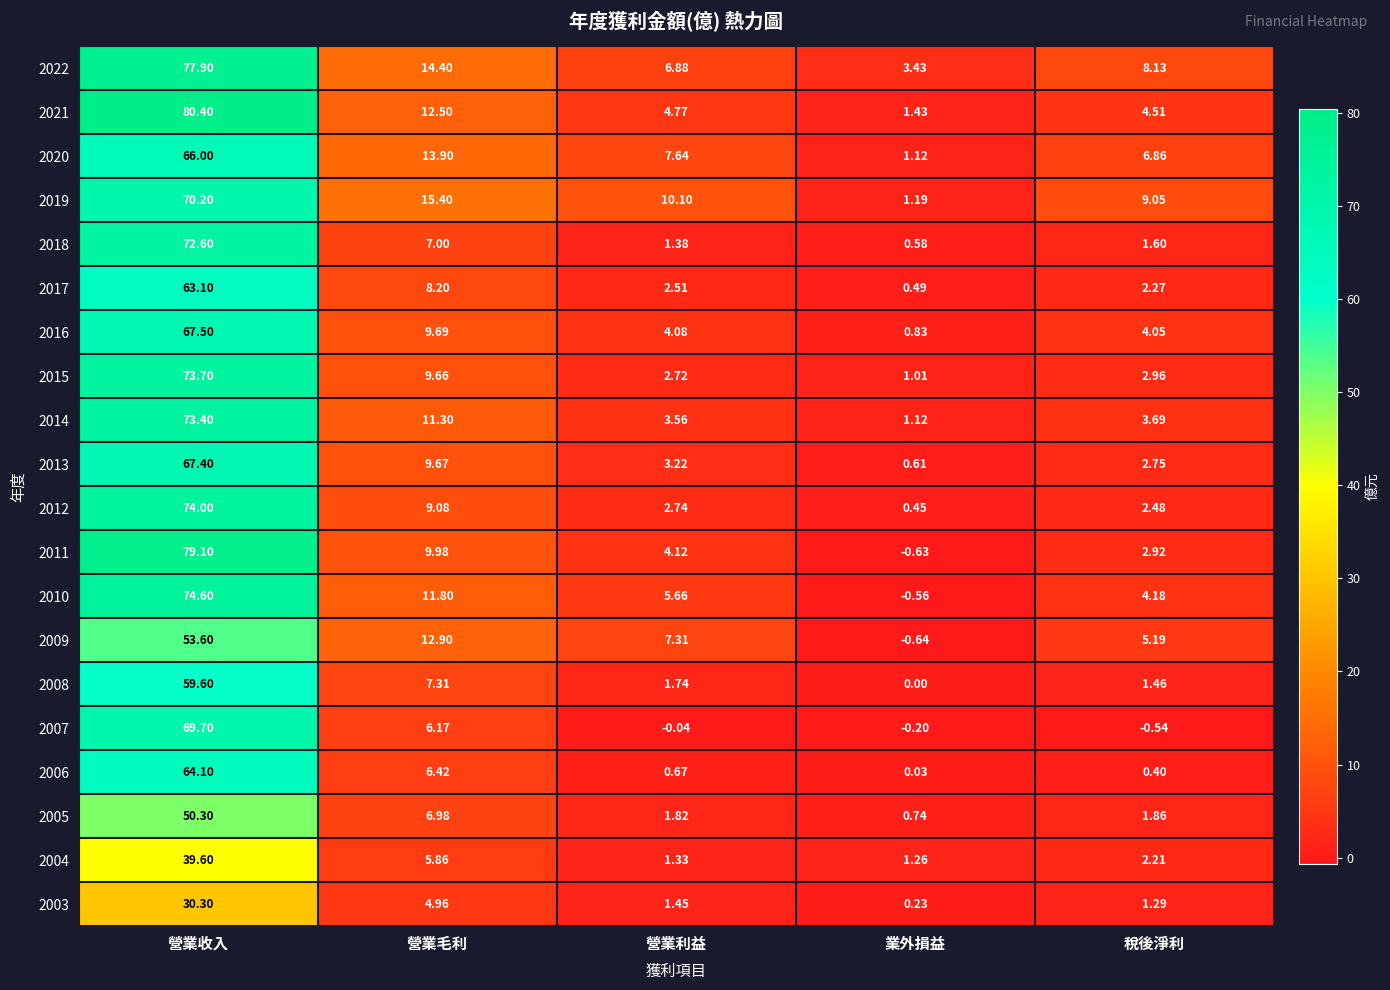

How many distinct data groups are displayed?

20